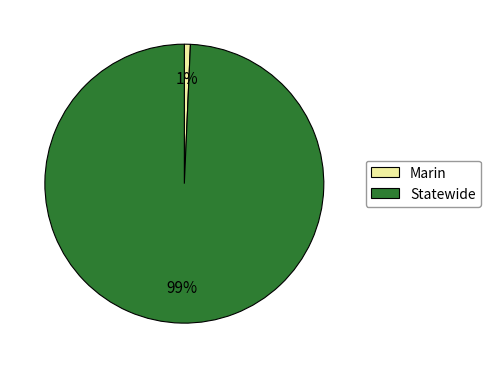

To the nearest percent, what is the average slice percentage?

50%